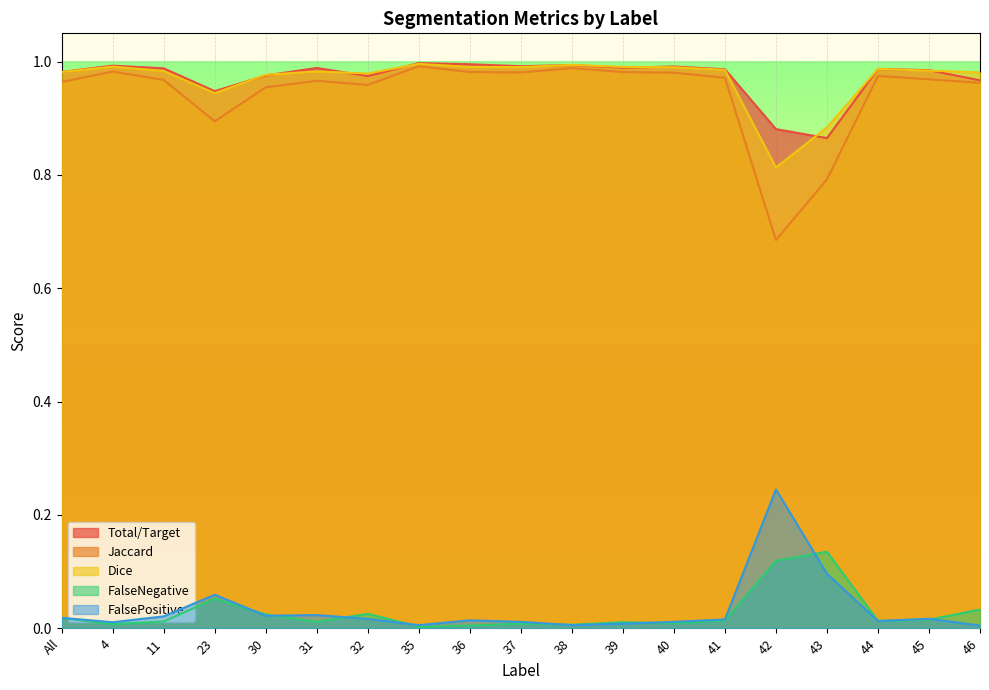

Reading right to left, transcribe all the data shown in this chart.

Total/Target: 46=1.0	45=1.0	44=1.0	43=0.9	42=0.9	41=1.0	40=1.0	39=1.0	38=1.0	37=1.0	36=1.0	35=1.0	32=1.0	31=1.0	30=1.0	23=0.9	11=1.0	4=1.0	All=1.0
Jaccard: 46=1.0	45=1.0	44=1.0	43=0.8	42=0.7	41=1.0	40=1.0	39=1.0	38=1.0	37=1.0	36=1.0	35=1.0	32=1.0	31=1.0	30=1.0	23=0.9	11=1.0	4=1.0	All=1.0
Dice: 46=1.0	45=1.0	44=1.0	43=0.9	42=0.8	41=1.0	40=1.0	39=1.0	38=1.0	37=1.0	36=1.0	35=1.0	32=1.0	31=1.0	30=1.0	23=0.9	11=1.0	4=1.0	All=1.0
FalseNegative: 46=0.0	45=0.0	44=0.0	43=0.1	42=0.1	41=0.0	40=0.0	39=0.0	38=0.0	37=0.0	36=0.0	35=0.0	32=0.0	31=0.0	30=0.0	23=0.1	11=0.0	4=0.0	All=0.0
FalsePositive: 46=0.0	45=0.0	44=0.0	43=0.1	42=0.2	41=0.0	40=0.0	39=0.0	38=0.0	37=0.0	36=0.0	35=0.0	32=0.0	31=0.0	30=0.0	23=0.1	11=0.0	4=0.0	All=0.0